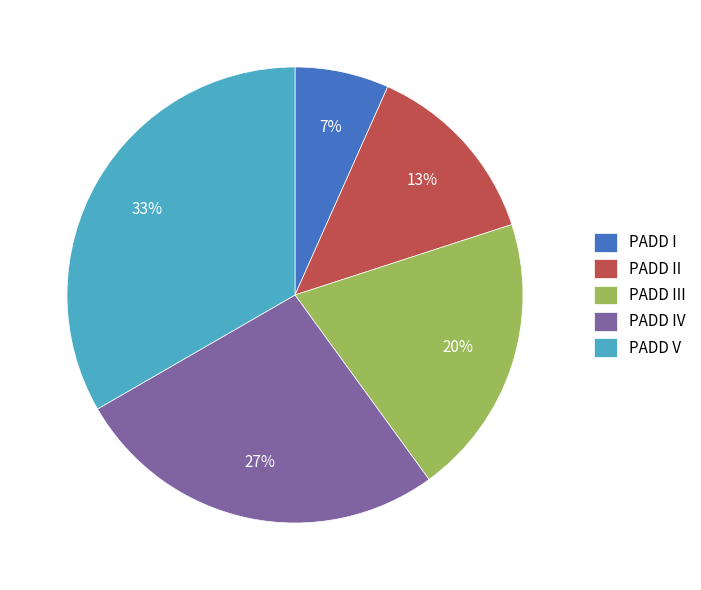

True or false: PADD IV accounts for 19% of the total.

False